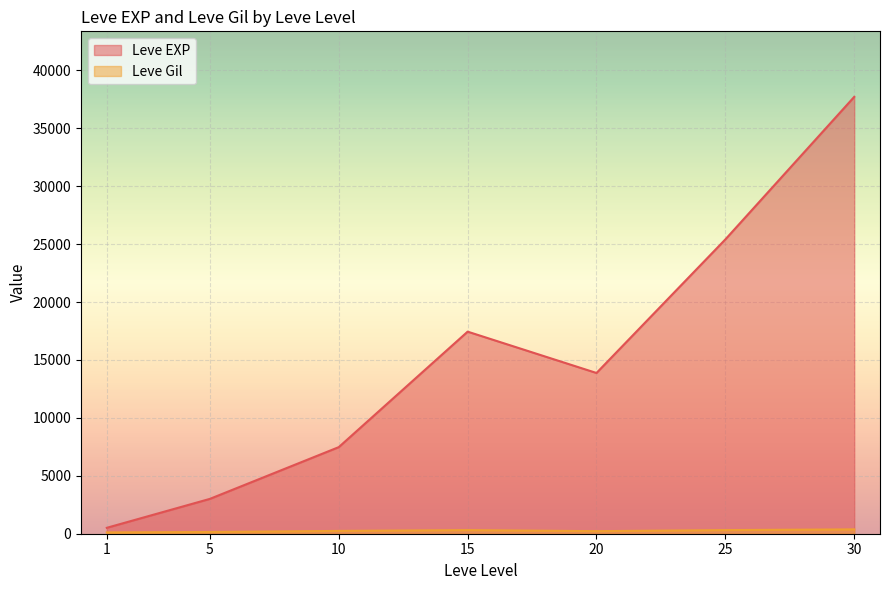

Does the chart display data point markers on the line(s)?

No